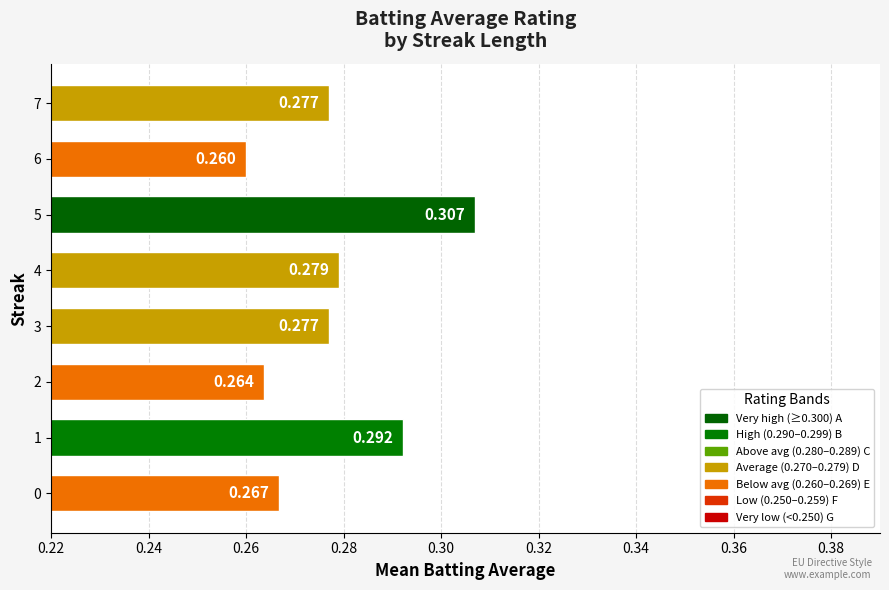

How many data points does each series have?

8